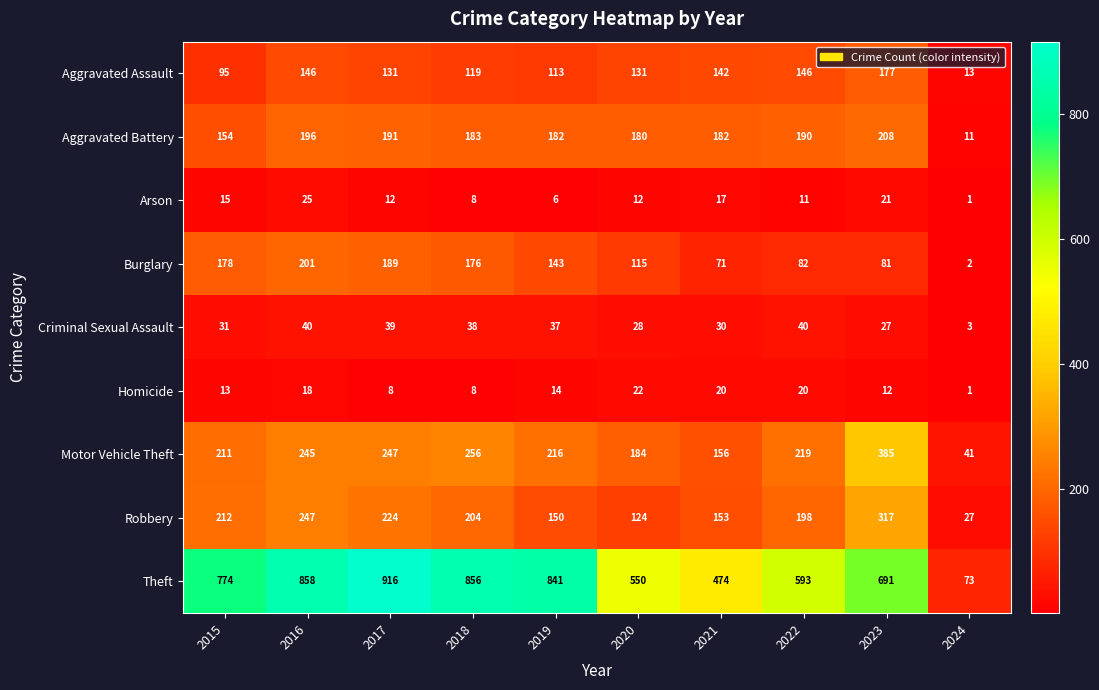

True or false: Motor Vehicle Theft has a value of 216 at 2019.

True